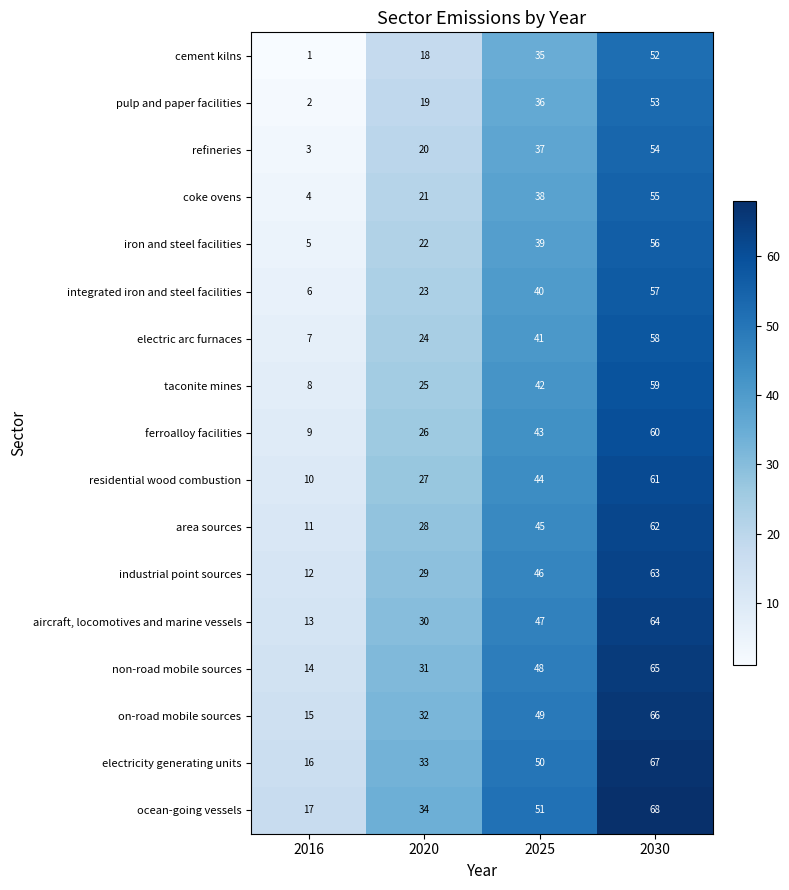

What is the approximate value of electric arc furnaces at 2025?

41